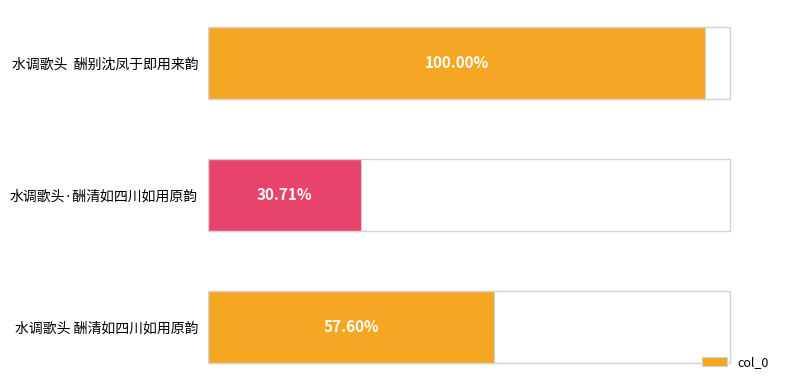

Are the bars horizontal?

Yes